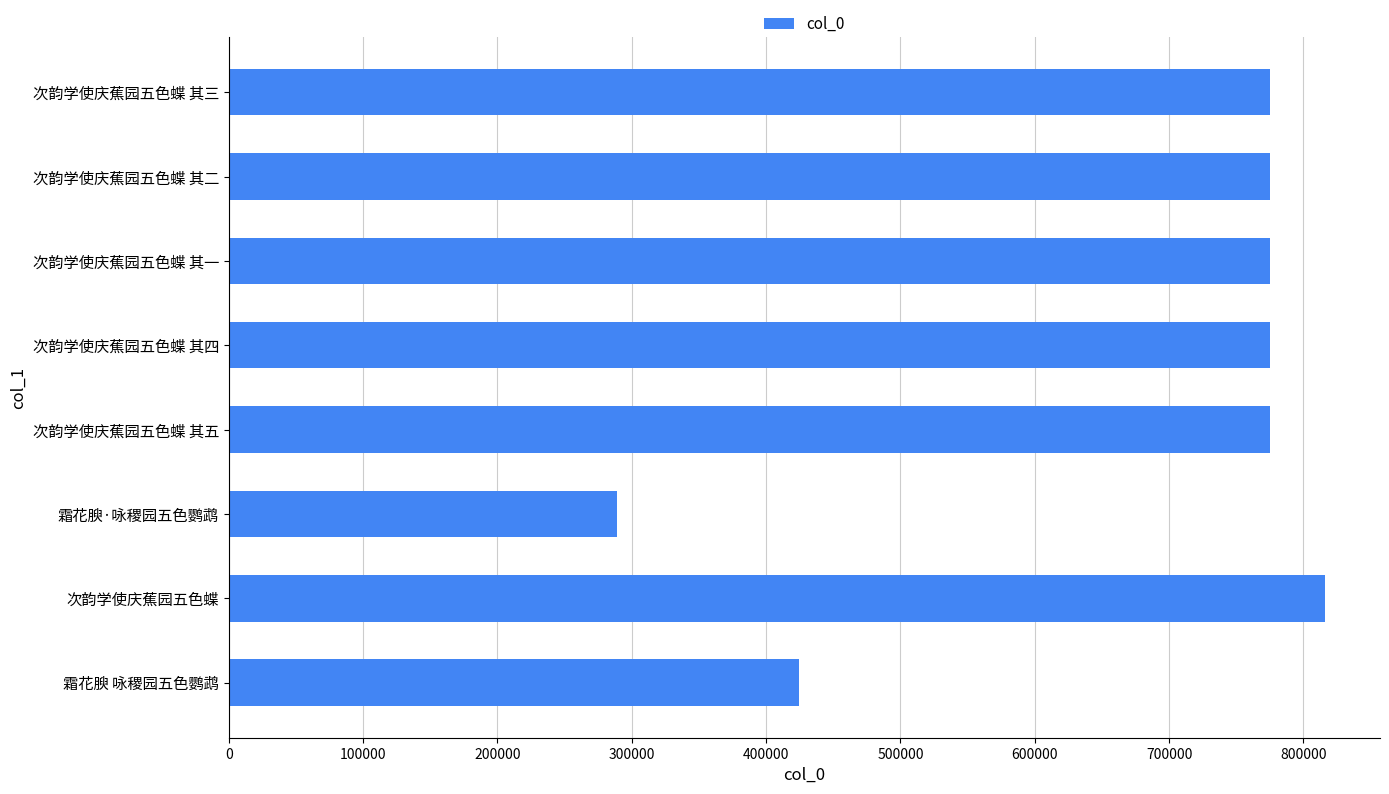

What is the difference between the maximum and minimum values?

527209